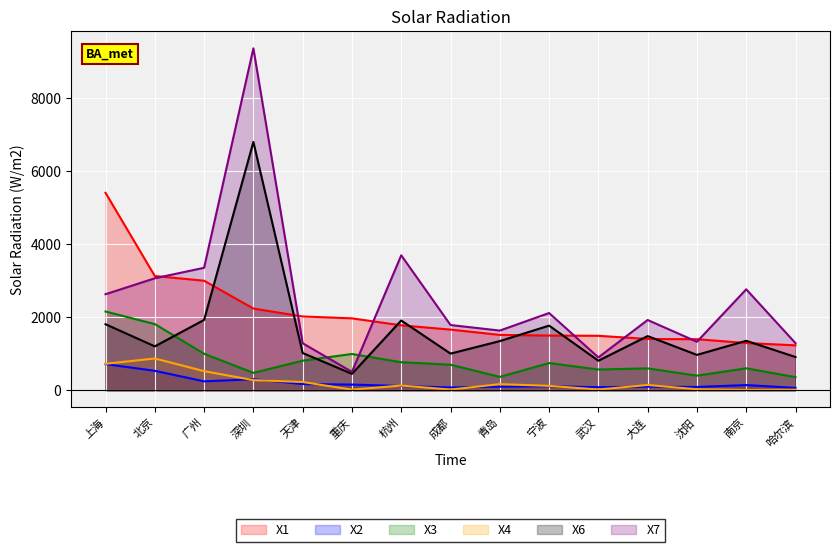

Reading left to right, extract all data points from this chart.

X1: 5408.8	3130.0	3001.7	2239.4	2022.6	1971.1	1780.0	1663.2	1518.2	1500.3	1493.1	1406.0	1400.0	1295.0	1232.1
X2: 717.8	534.0	245.9	303.3	171.8	157.9	118.3	78.3	100.7	111.8	85.8	98.7	92.5	144.1	67.7
X3: 2158.4	1814.3	1001.5	478.3	811.6	995.7	769.4	702.1	367.8	747.2	570.4	601.3	402.0	602.9	361.1
X4: 726.6	872.3	525.1	279.3	228.3	17.9	131.1	20.8	169.3	122.7	22.0	146.0	28.6	10.1	17.1
X6: 1810.3	1203.9	1928.4	6803.6	1022.2	451.9	1912.4	1005.6	1348.1	1772.3	810.3	1485.3	970.4	1356.4	912.2
X7: 2632.2	3068.5	3355.8	9365.0	1289.2	505.7	3697.4	1788.2	1636.1	2117.1	901.7	1925.7	1329.9	2766.2	1291.2